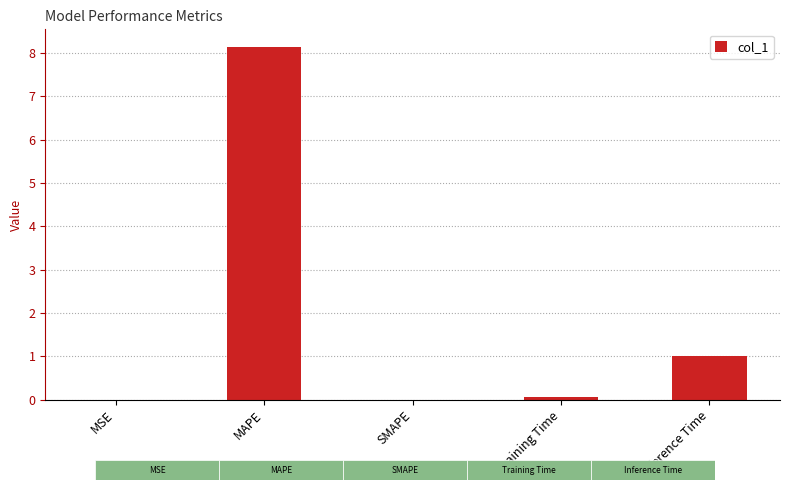

What is the maximum value shown in the chart?

8.1